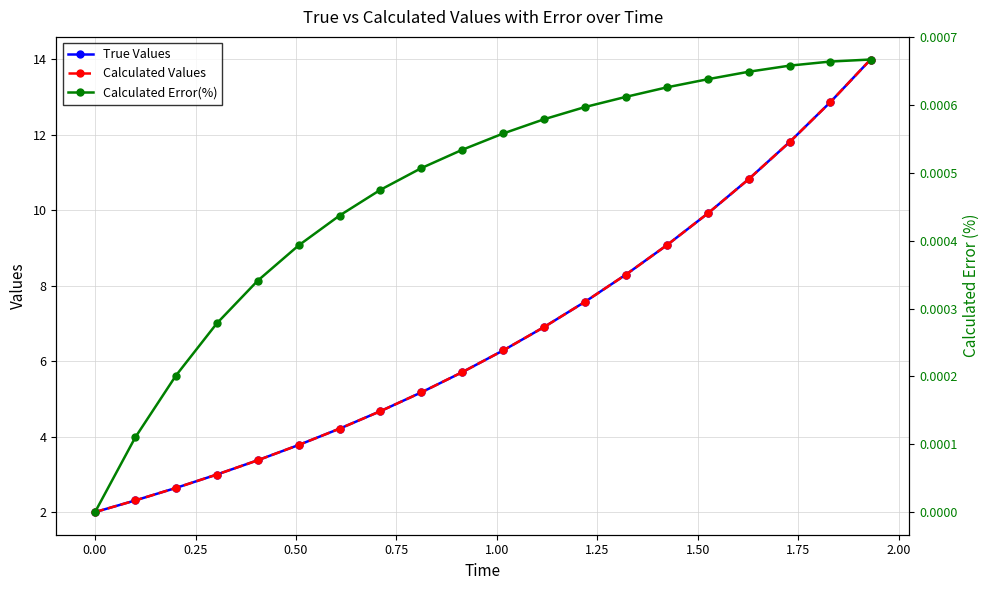

What is the minimum value for True Values?

2.0